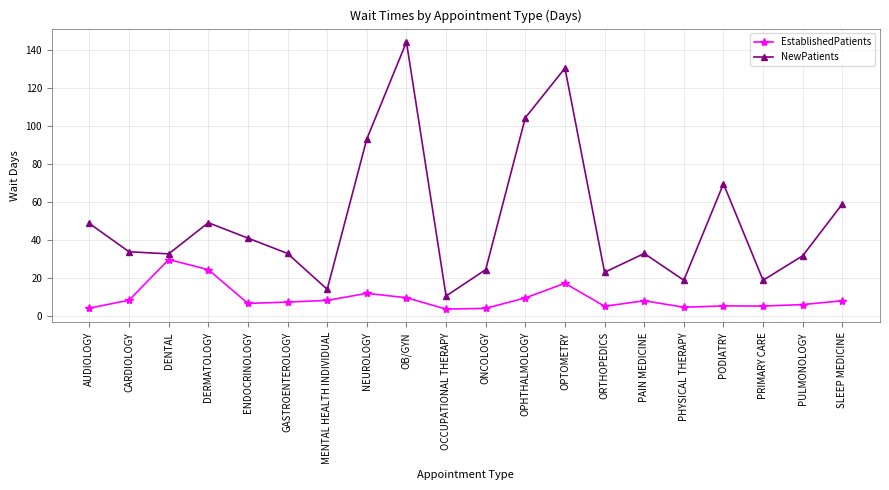

True or false: NewPatients has a value of 199.0 at OPTOMETRY.

False